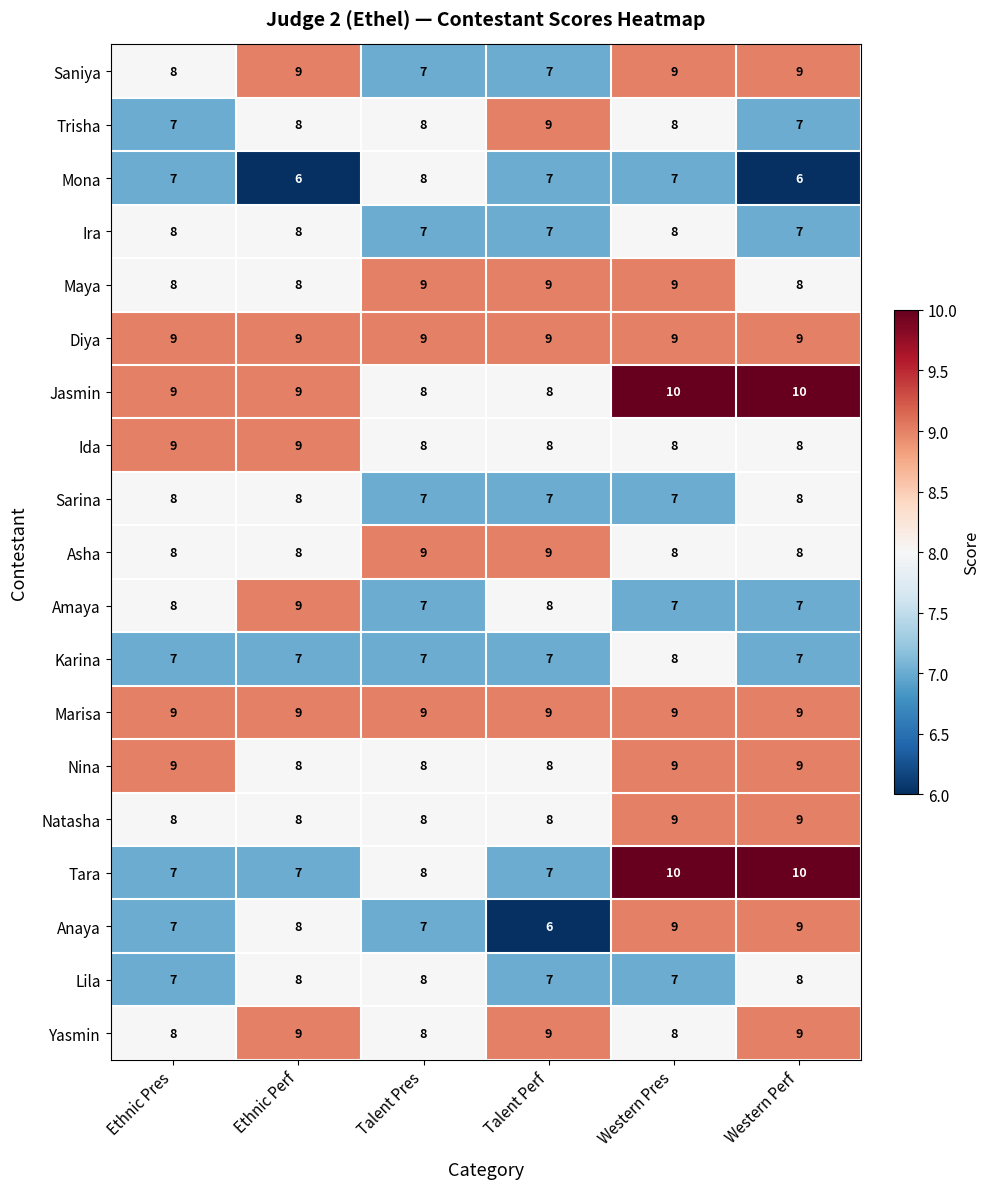

What is the approximate value of Lila at Talent Perf?

7